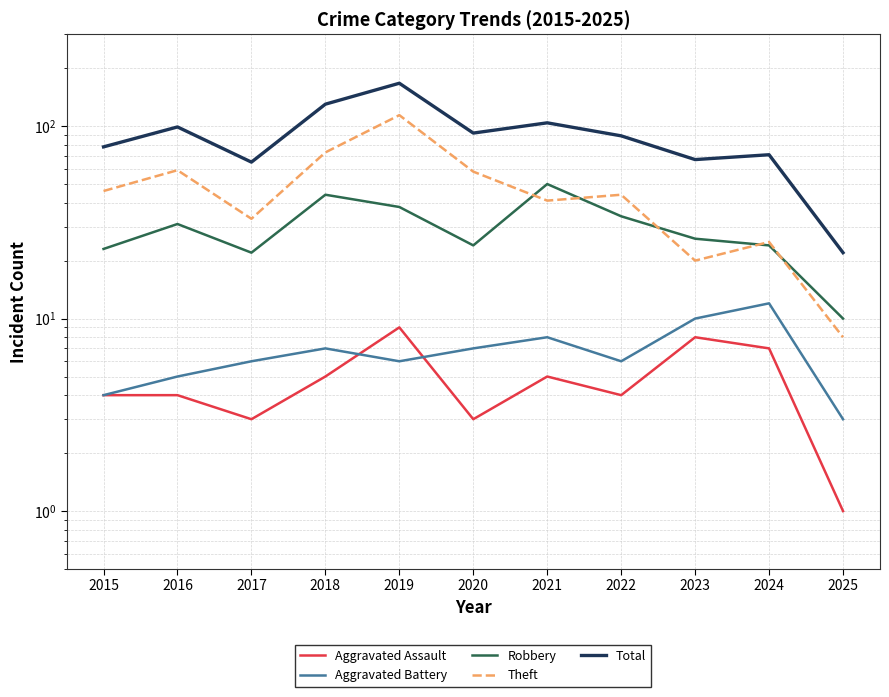

Which series has the widest spread of values?

Total